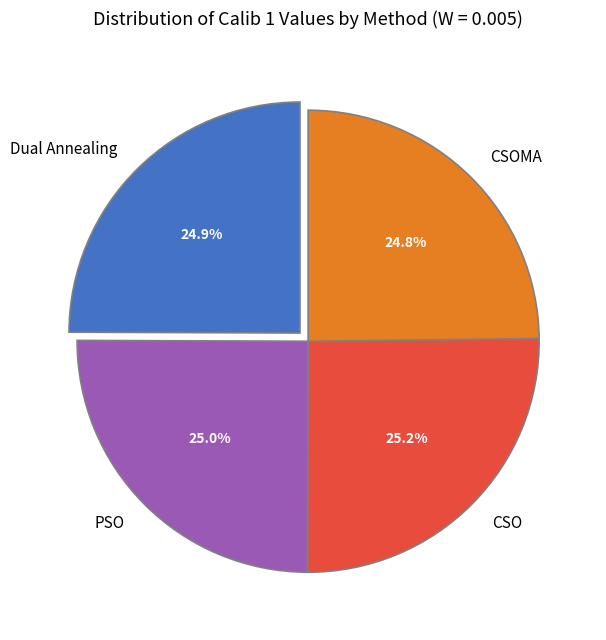

To the nearest percent, what portion does CSOMA represent?

25%